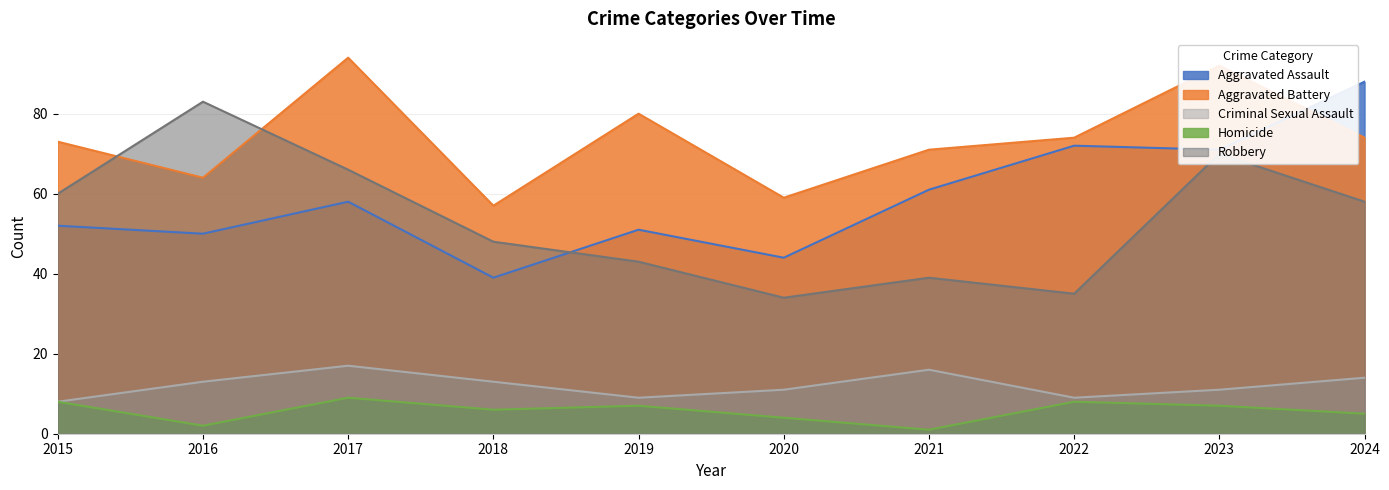

Which category has the lowest value across all series?

2021